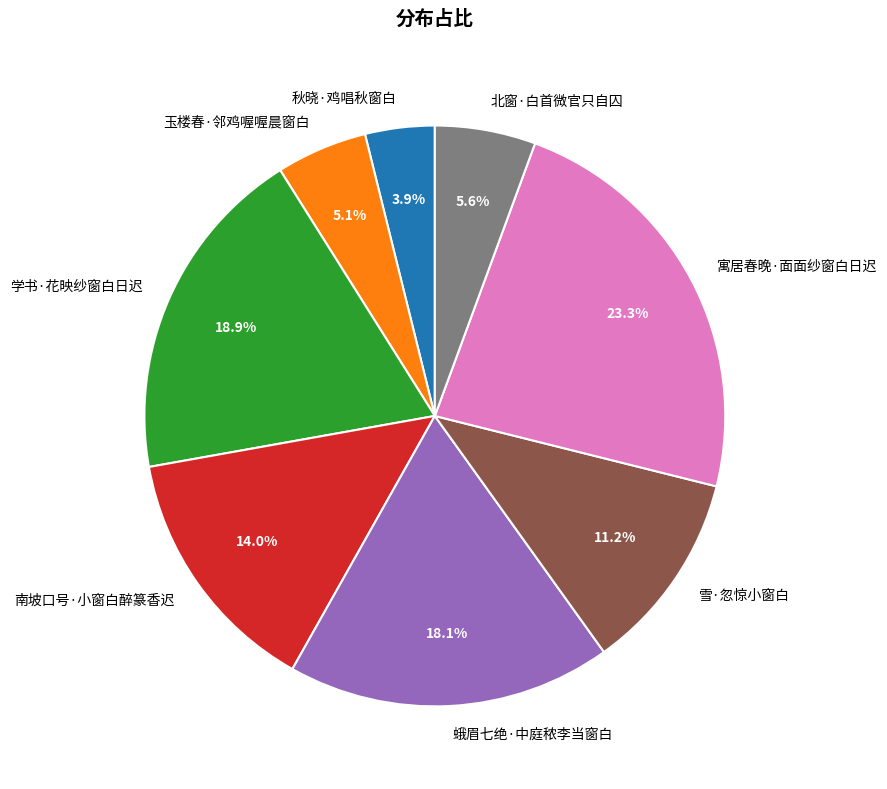

Which slice is the largest?

寓居春晚·面面纱窗白日迟